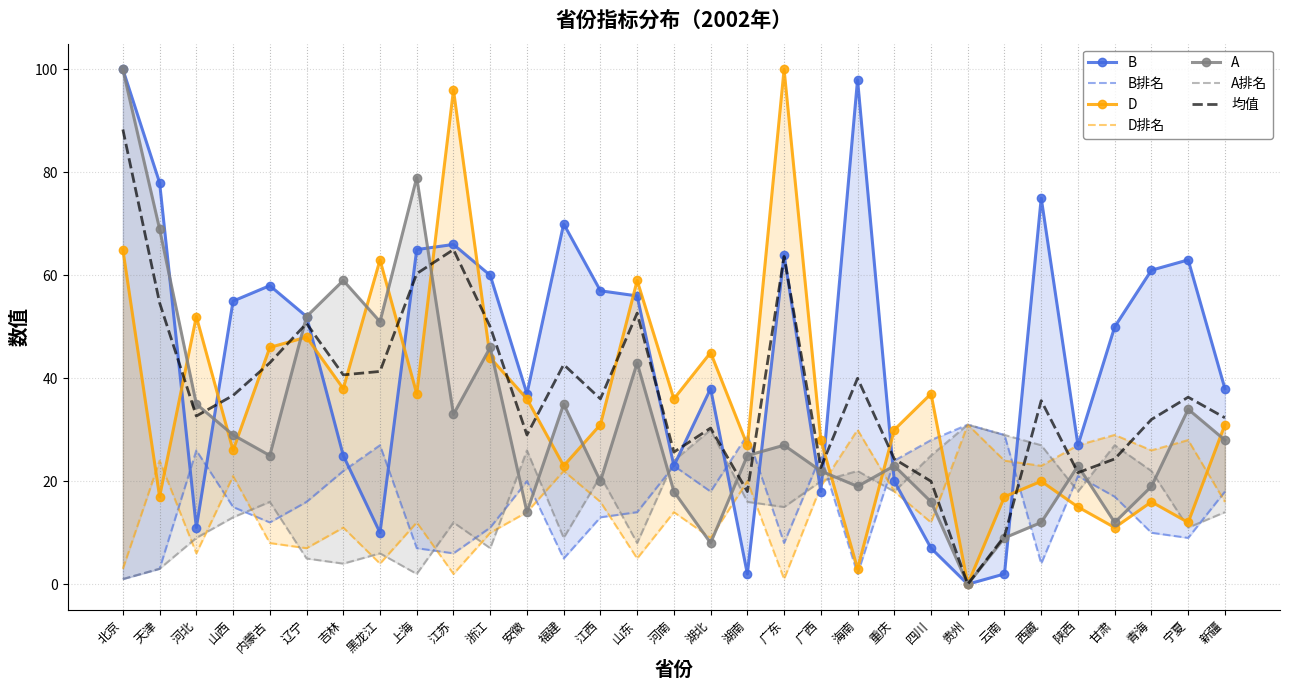

Reading right to left, what are all the values shown in this chart?

B: 38	63	61	50	27	75	2	0	7	20	98	18	64	2	38	23	56	57	70	37	60	66	65	10	25	52	58	55	11	78	100
B排名: 18	9	10	17	21	4	29	31	28	24	2	25	8	29	18	23	14	13	5	20	11	6	7	27	22	16	12	15	26	3	1
D: 31	12	16	11	15	20	17	0	37	30	3	28	100	27	45	36	59	31	23	36	44	96	37	63	38	48	46	26	52	17	65
D排名: 16	28	26	29	27	23	24	31	12	18	30	19	1	20	9	14	5	16	22	14	10	2	12	4	11	7	8	21	6	24	3
A: 28	34	19	12	23	12	9	0	16	23	19	22	27	25	8	18	43	20	35	14	46	33	79	51	59	52	25	29	35	69	100
A排名: 14	11	22	27	18	27	29	31	25	18	22	20	15	16	30	24	8	21	9	26	7	12	2	6	4	5	16	13	9	3	1